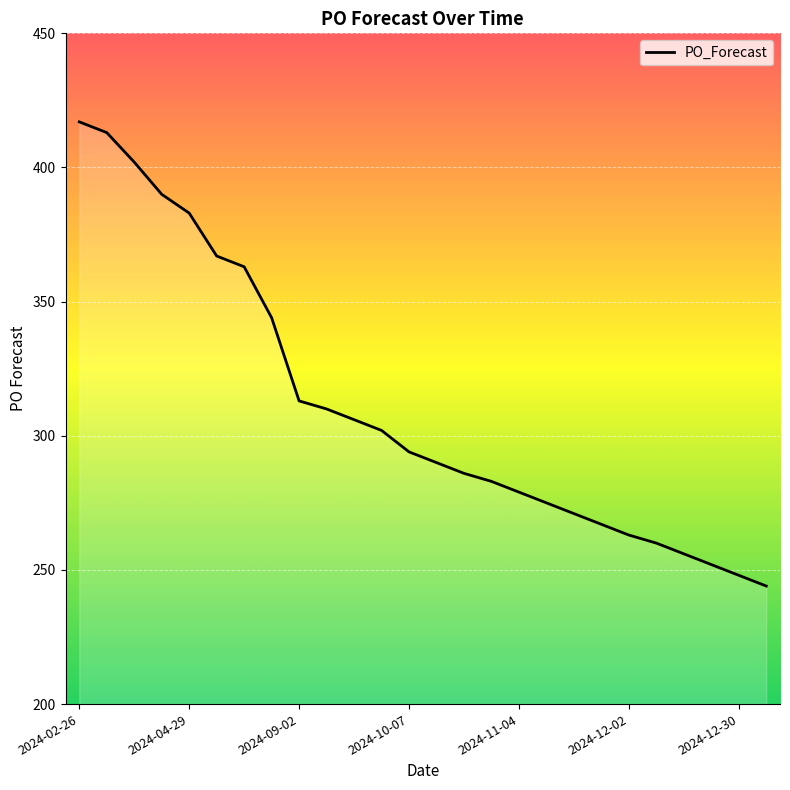

What is the difference between the maximum and minimum values?

173